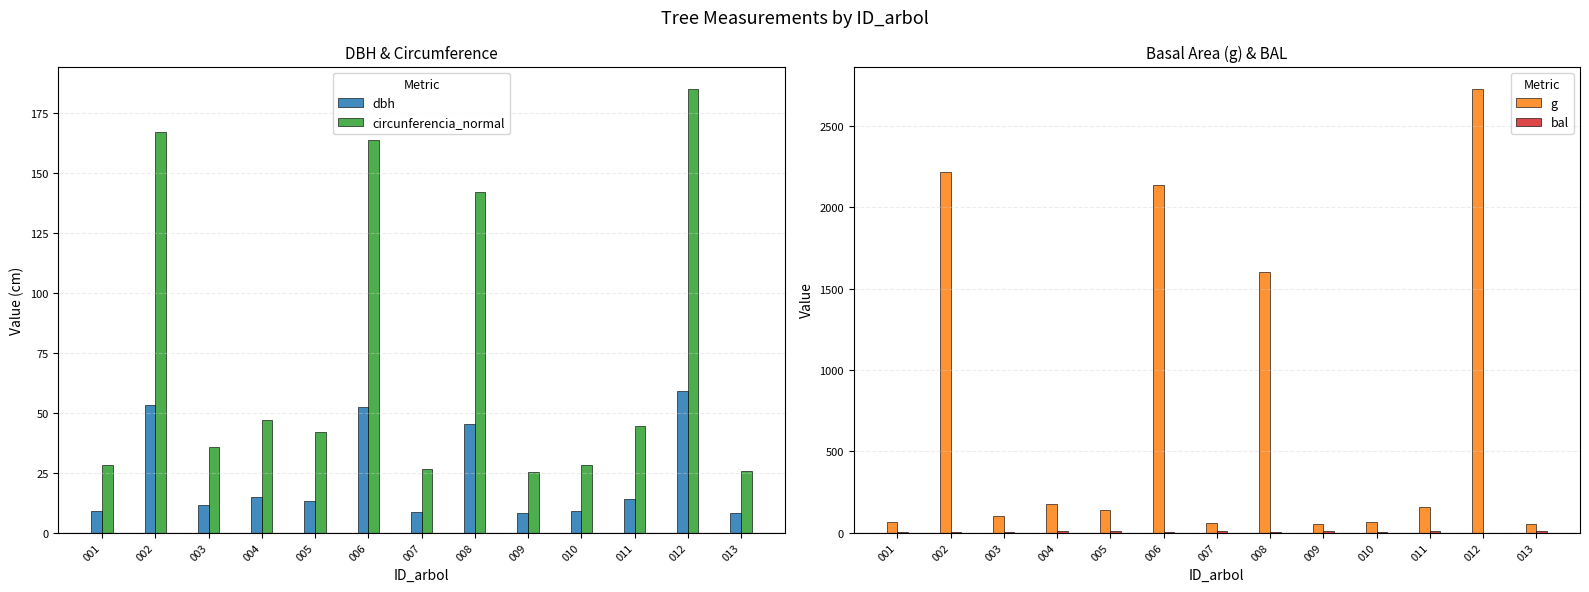

Reading left to right, what are all the values shown in this chart?

dbh: 001=8.9	002=53.1	003=11.3	004=14.9	005=13.3	006=52.2	007=8.5	008=45.2	009=8.0	010=9.0	011=14.2	012=59.0	013=8.2
circunferencia_normal: 001=28.1	002=167.0	003=35.5	004=47.0	005=41.9	006=164.0	007=26.7	008=142.0	009=25.1	010=28.3	011=44.5	012=185.2	013=25.6
g: 001=62.9	002=2218.7	003=100.3	004=175.5	005=140.0	006=2140.1	007=56.8	008=1604.6	009=50.3	010=63.6	011=157.2	012=2729.3	013=52.2
bal: 001=6.5	002=2.7	003=1.4	004=9.3	005=10.4	006=3.8	007=7.3	008=4.9	009=8.7	010=5.7	011=9.9	012=0.0	013=8.0